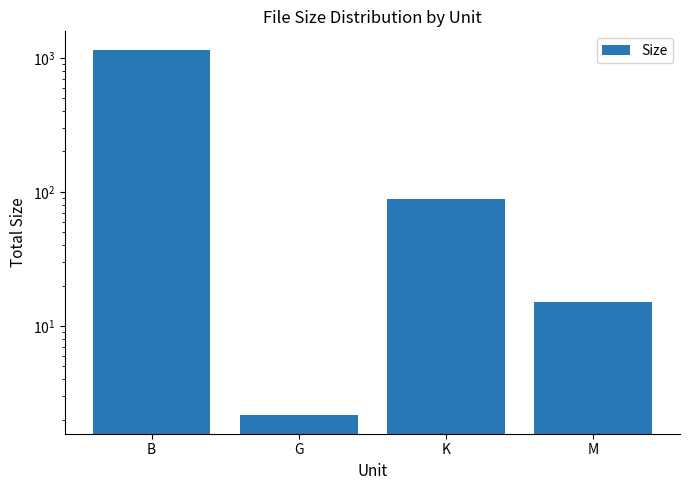

What is the sum of the values at B and G?

1152.2